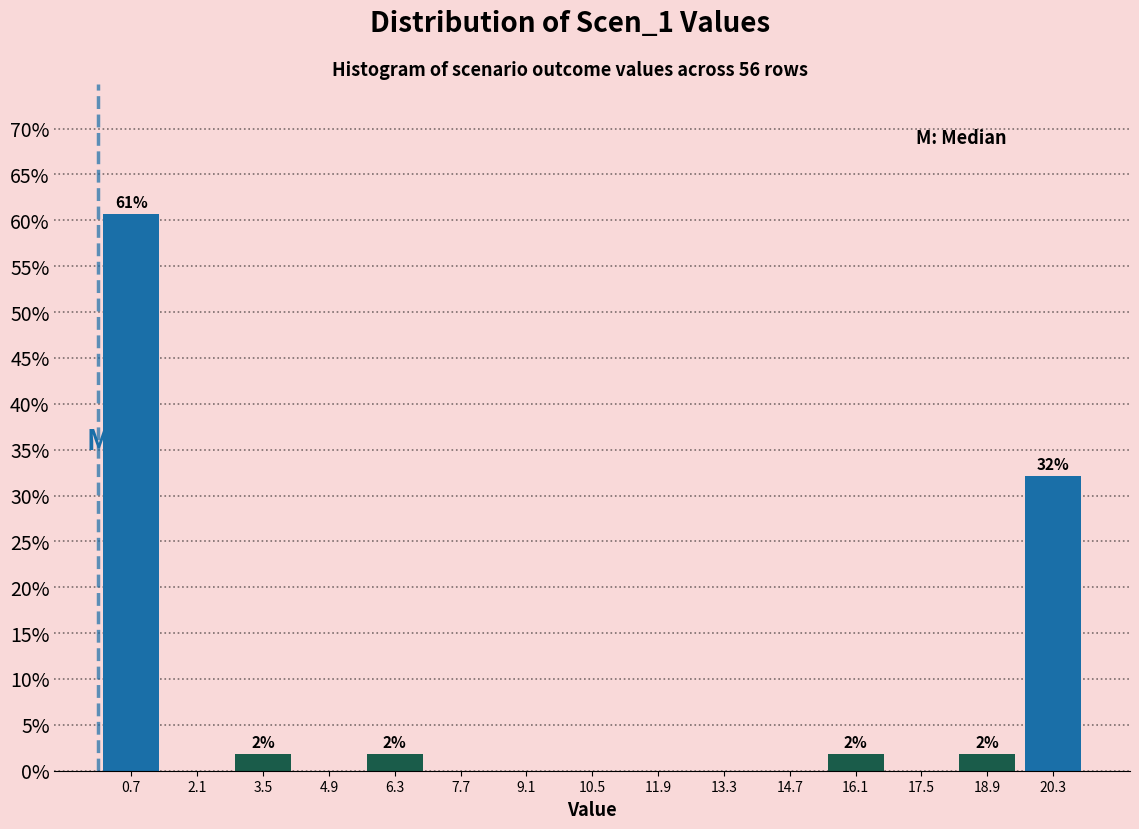

Which range on the x-axis has the tallest bar?

0.0 to 1.4